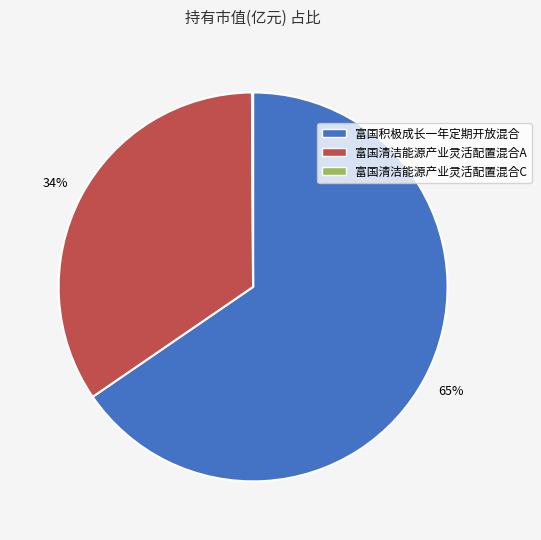

The 富国清洁能源产业灵活配置混合A slice represents 27% of the pie. True or false?

False